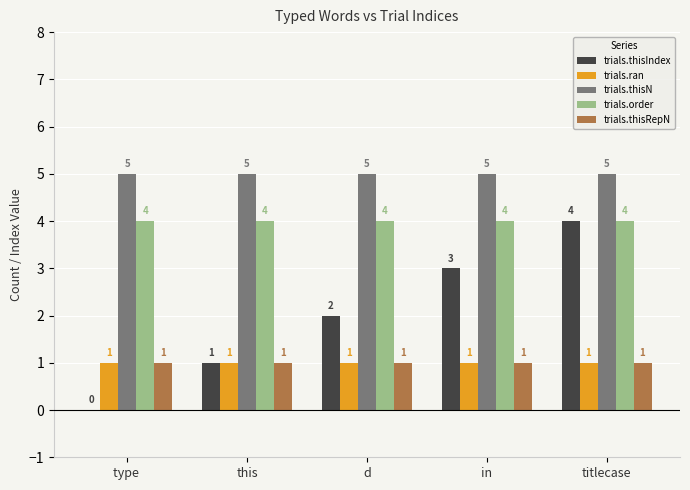

At which category is the sum across all series the highest?

titlecase